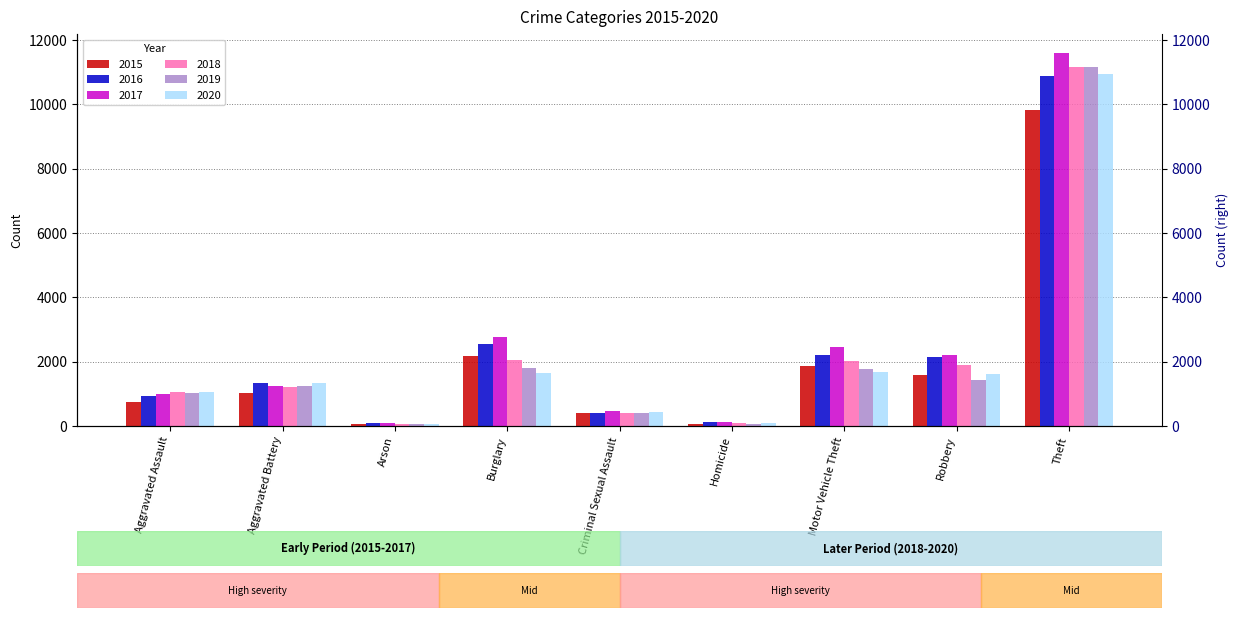

Reading left to right, what are all the values shown in this chart?

2015: 734	1035	58	2164	397	67	1877	1579	9838
2016: 941	1327	93	2542	390	126	2199	2132	10894
2017: 998	1249	96	2754	457	125	2457	2205	11610
2018: 1045	1199	62	2053	404	100	2014	1906	11166
2019: 1032	1240	65	1801	392	62	1763	1424	11178
2020: 1060	1336	65	1659	424	94	1666	1622	10949